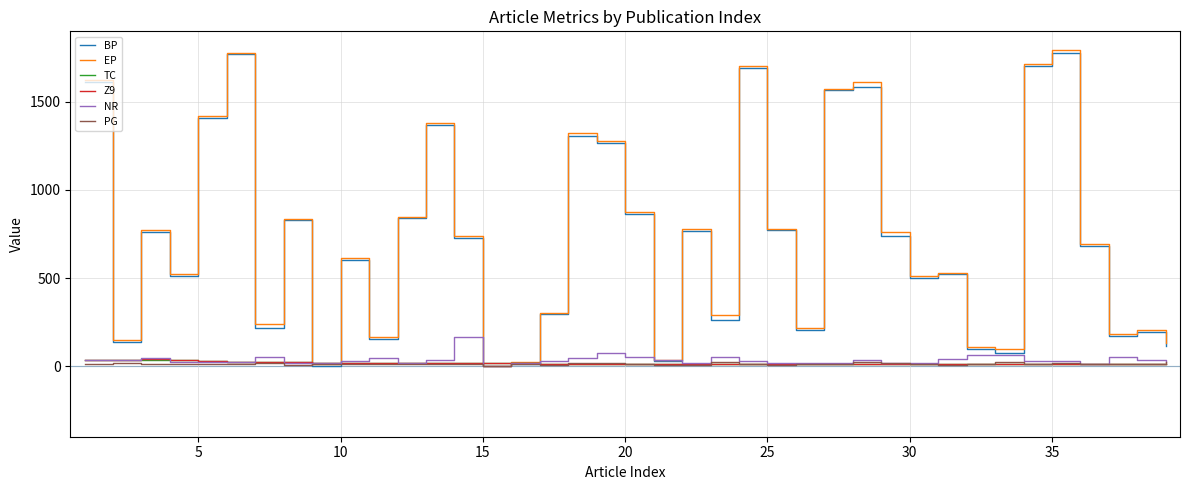

What is the greatest value displayed?

1796